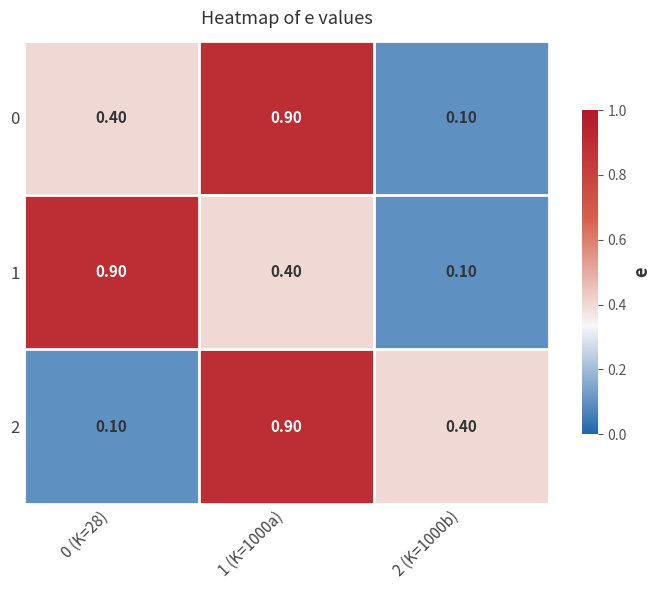

Rank the categories by 0 value from highest to lowest.

1 (K=1000a), 0 (K=28), 2 (K=1000b)